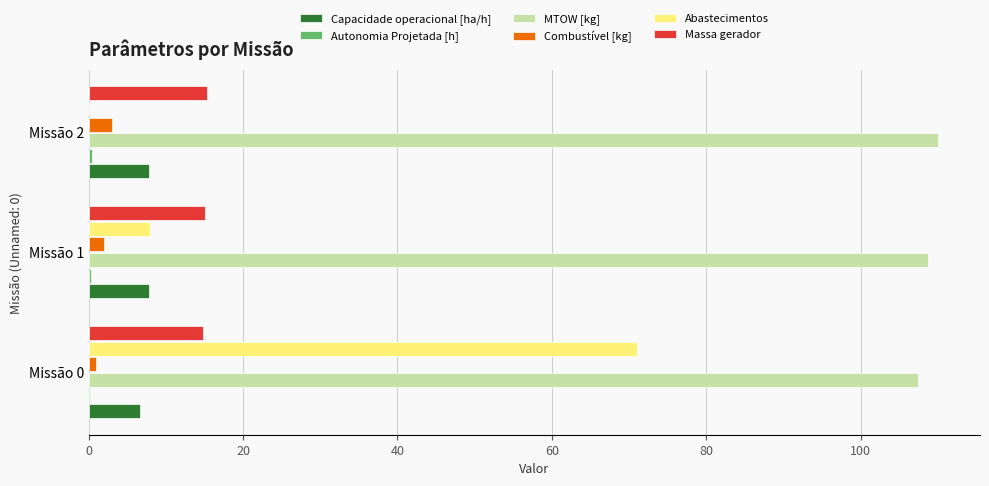

Where is Abastecimentos nearest to the value 35?

Missão 1